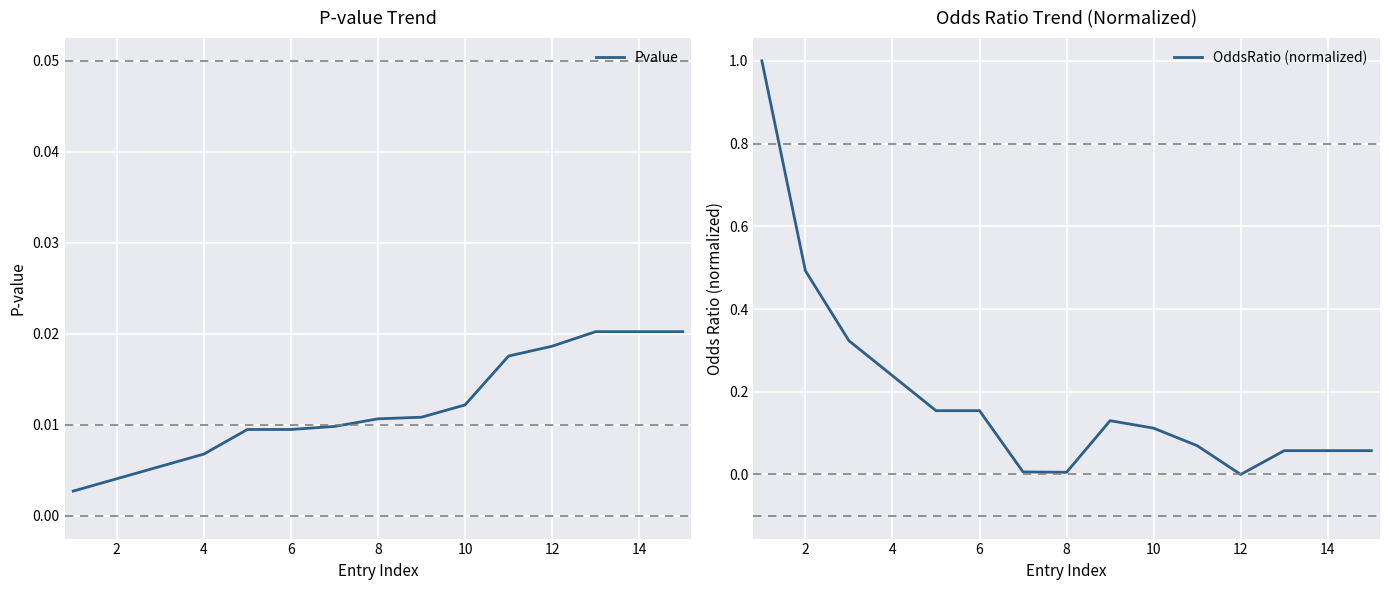

In OddsRatio (normalized), how many points are lower than both neighbors (excluding endpoints)?

2